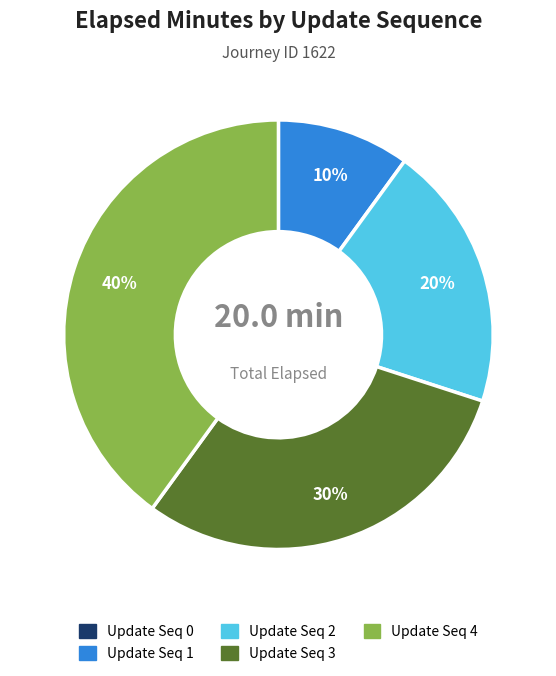

Does any single category account for the majority?

No